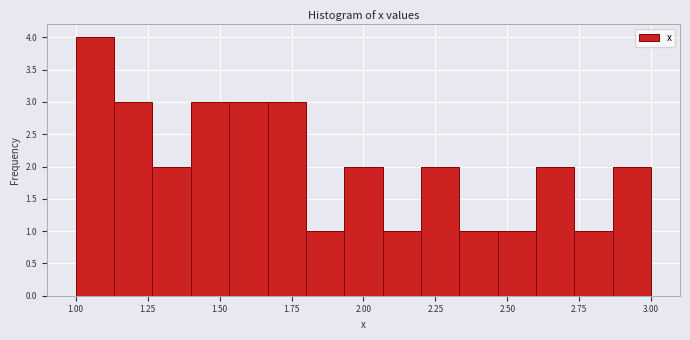

Read against the x-axis, roughly where is the centre of the tallest bar?

1.05